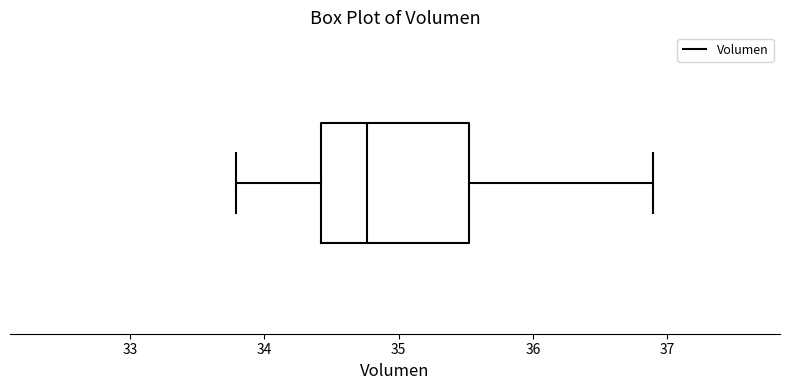

Transcribe this box plot: give where the median line is, the range the box spans, and where the two whiskers end, as read against the x-axis. The values are not printed on the chart, so give them approximately, as read against the axis.

median 34.8, box 34.4 to 35.5, whiskers 33.8 to 36.9